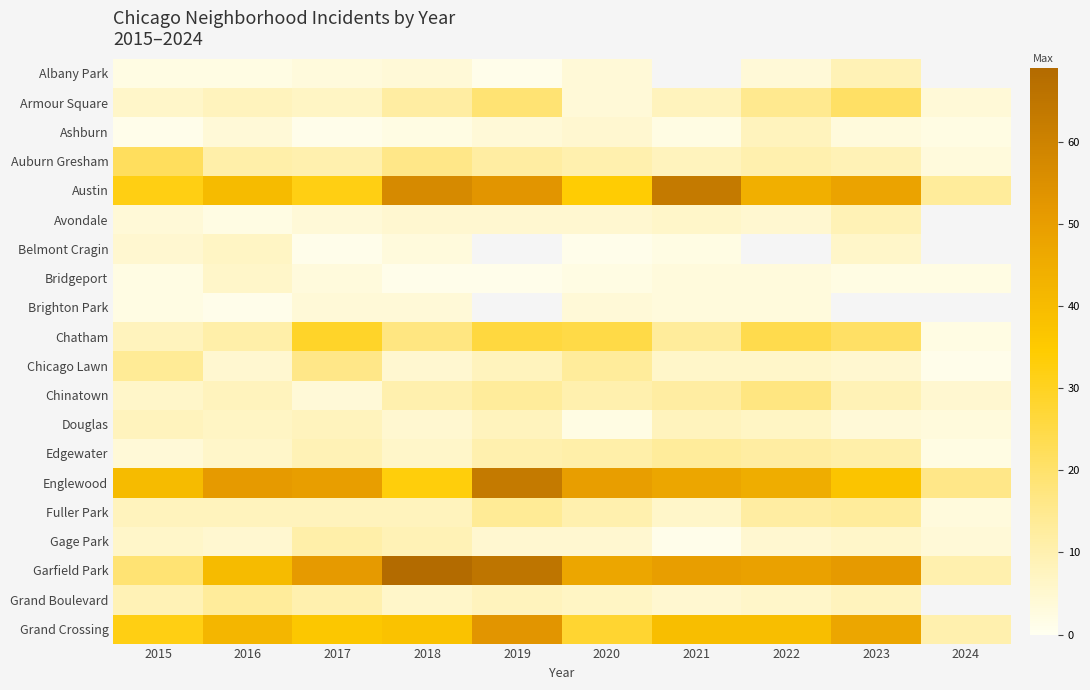

What is the difference between the Chinatown values at 2021 and 2018?

2.0